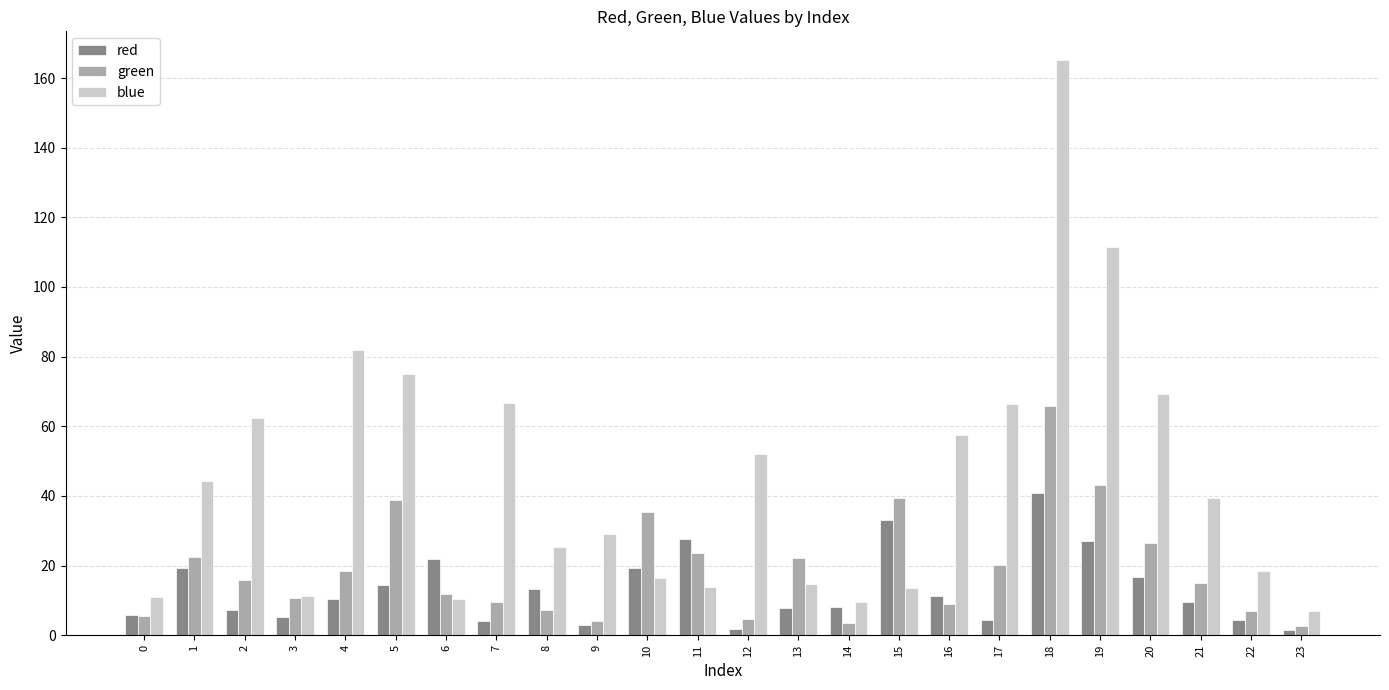

The value of red at 17 is 4.4. True or false?

True